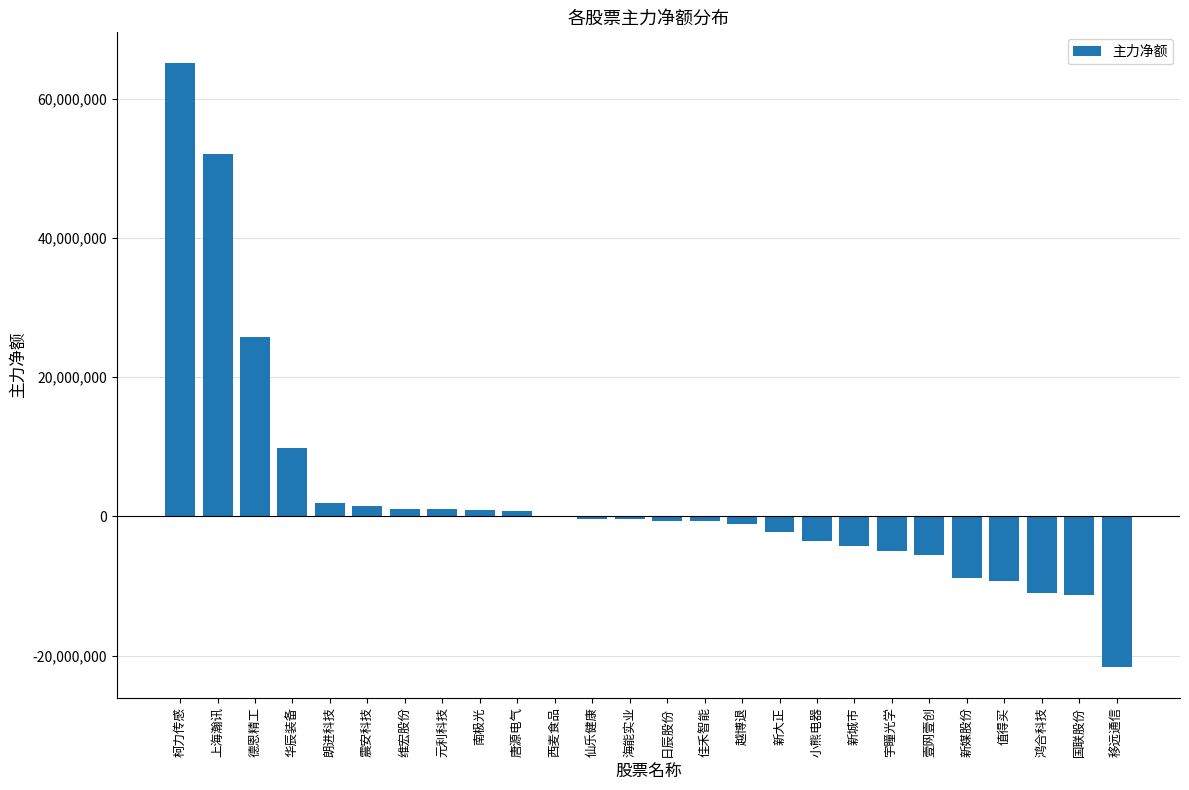

Which has a higher value, 柯力传感 or 值得买?

柯力传感